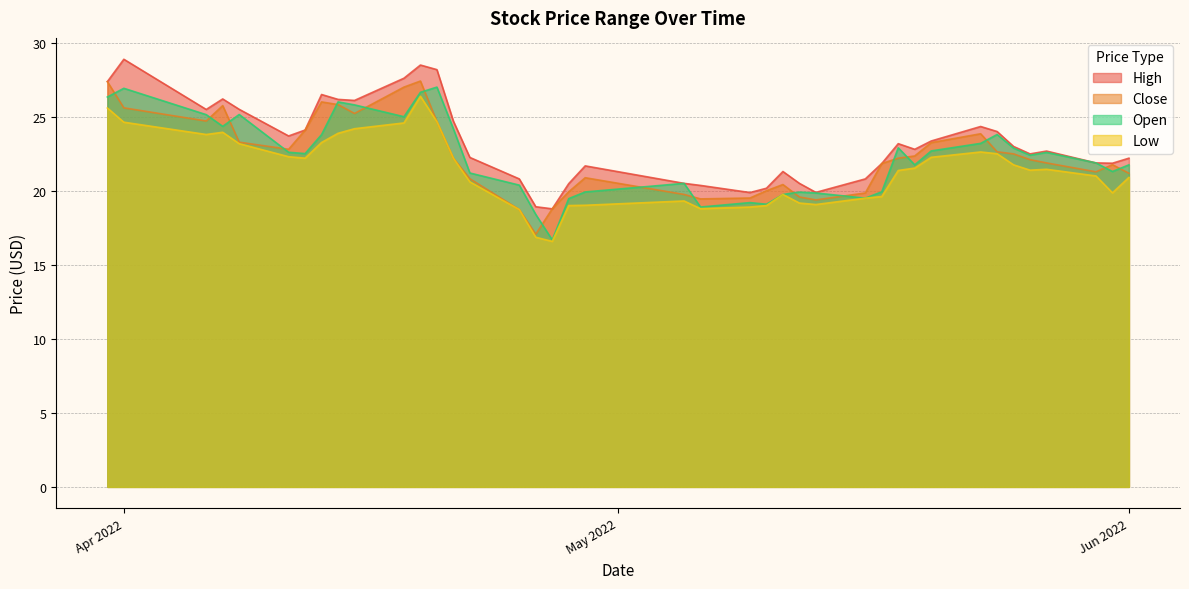

True or false: close and high intersect in this chart.

False